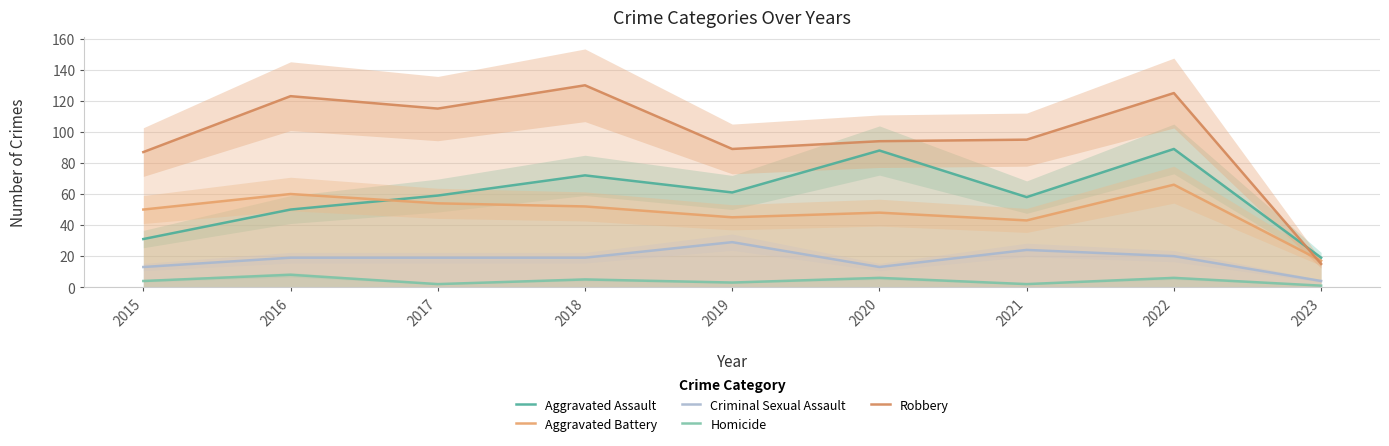

True or false: Robbery has more than 2 points higher than both neighbors.

True